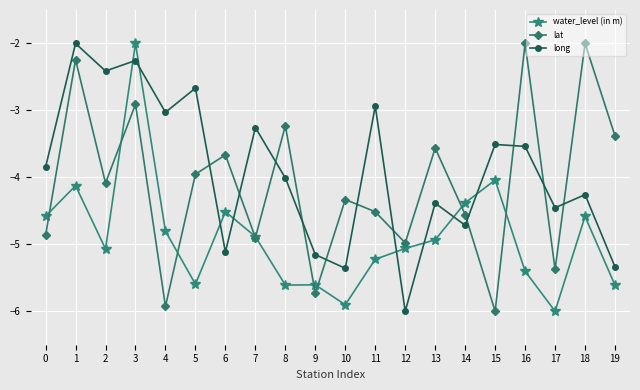

What are all the series names shown in the legend?

water_level (in m), lat, long